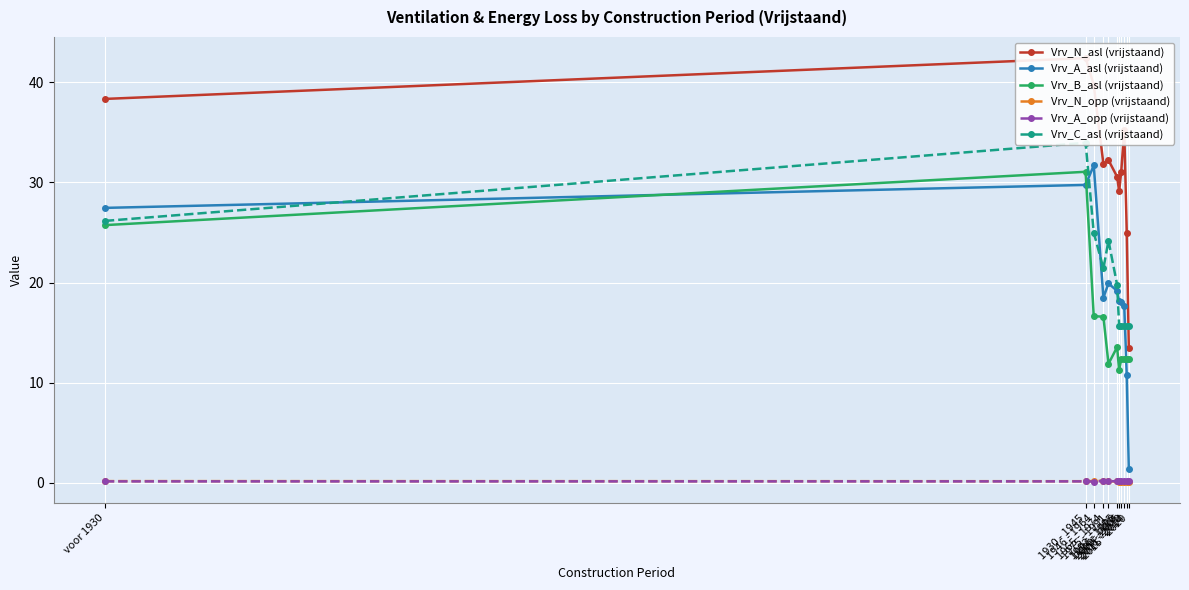

What is the value of the Vrv_A_asl (vrijstaand) point at the 10th from the left?

10.7